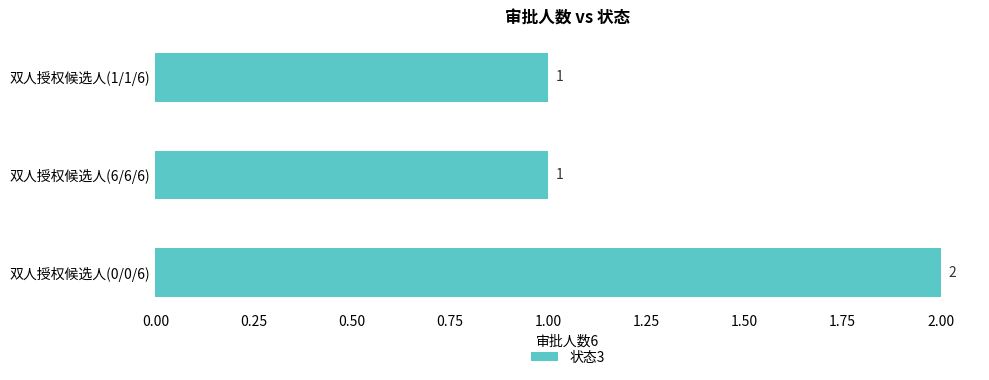

True or false: the data shows 2 at 双人授权候选人(0/0/6).

True